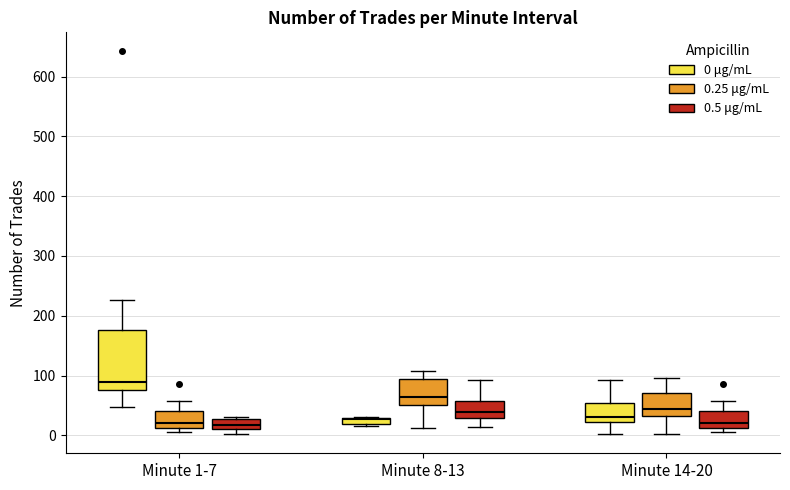

Comparing the boxes themselves (not the whiskers), which one is the tallest?

Minute 1-7 (0 μg/mL)